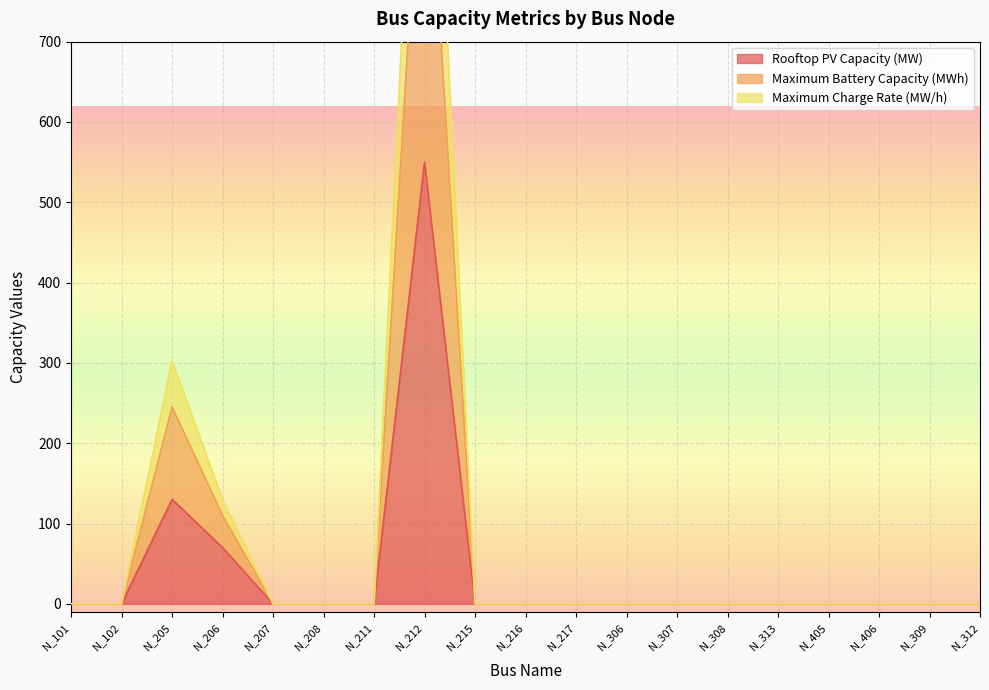

Which series has the largest range (max minus min)?

Maximum Battery Capacity (MWh)